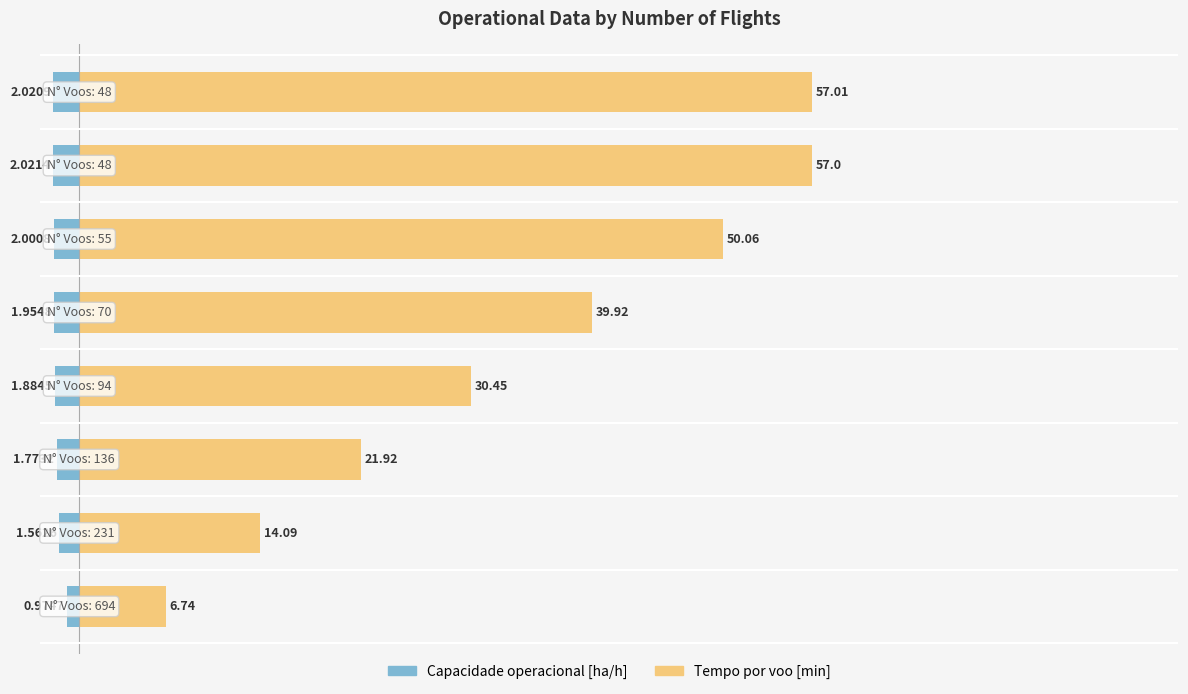

Rank the series by their average value, from highest to lowest.

Tempo por voo [min], Capacidade operacional [ha/h]